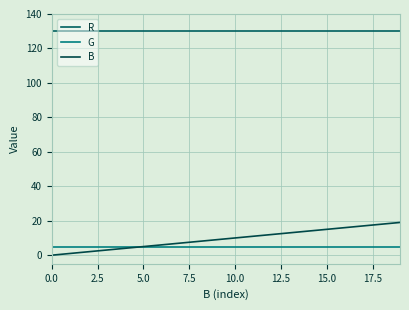

Does the chart have visible grid lines?

Yes